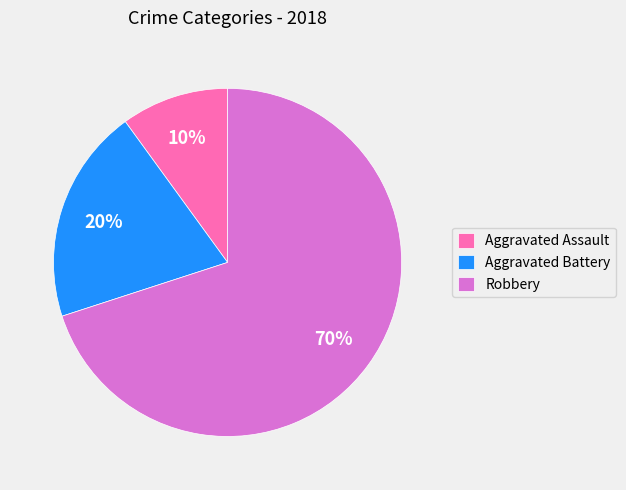

What is the ratio of the value at Aggravated Battery to the value at Robbery?

0.3